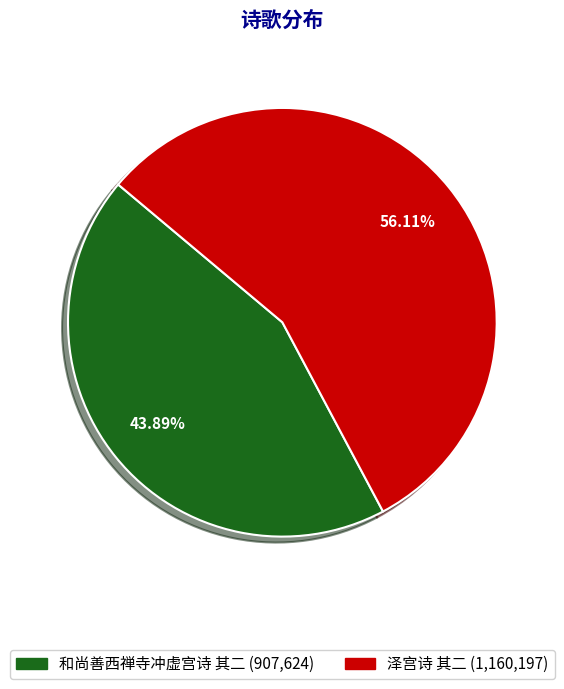

Rank the categories by value from highest to lowest.

泽宫诗 其二, 和尚善西禅寺冲虚宫诗 其二